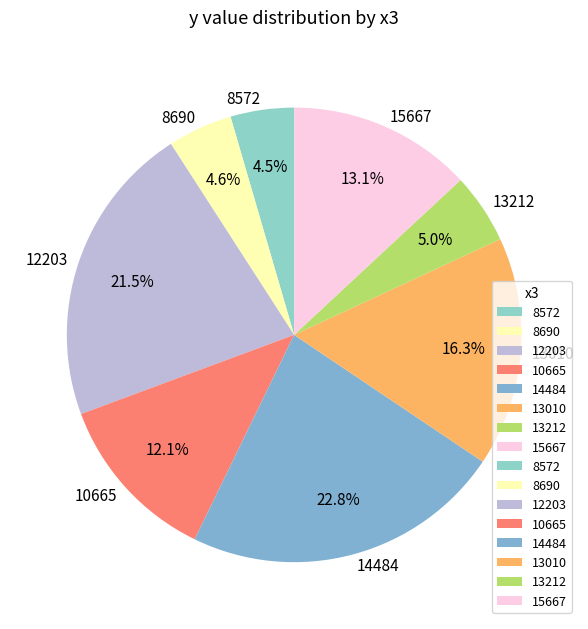

To the nearest percent, what is the difference between the largest and smallest slice percentages?

18%